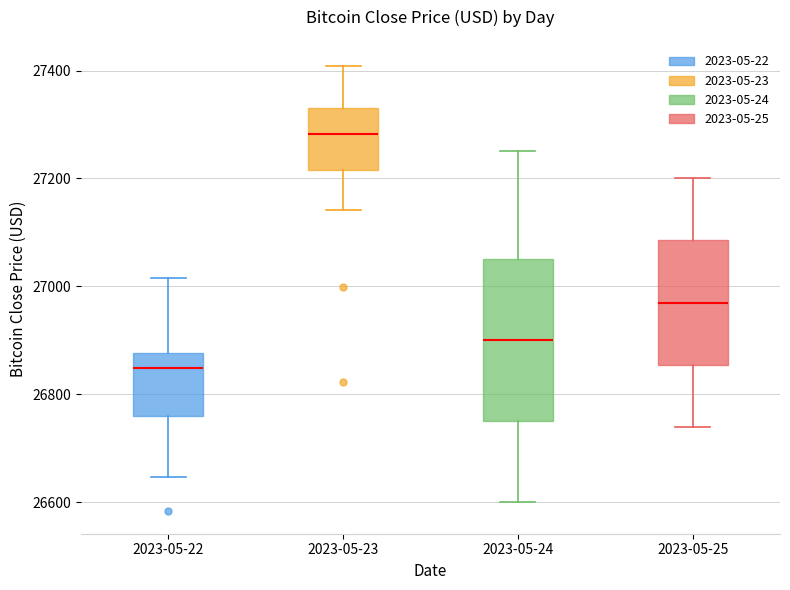

Reading left to right, read every box against the y-axis: the position of its median line, the range the box covers, and the ends of its whiskers. The values are not printed on the chart, so give them approximately, as read against the axis.

2023-05-22: median 26840, box 26760 to 26880, whiskers 26640 to 27020
2023-05-23: median 27280, box 27220 to 27340, whiskers 27140 to 27400
2023-05-24: median 26900, box 26760 to 27060, whiskers 26600 to 27260
2023-05-25: median 26980, box 26860 to 27080, whiskers 26740 to 27200